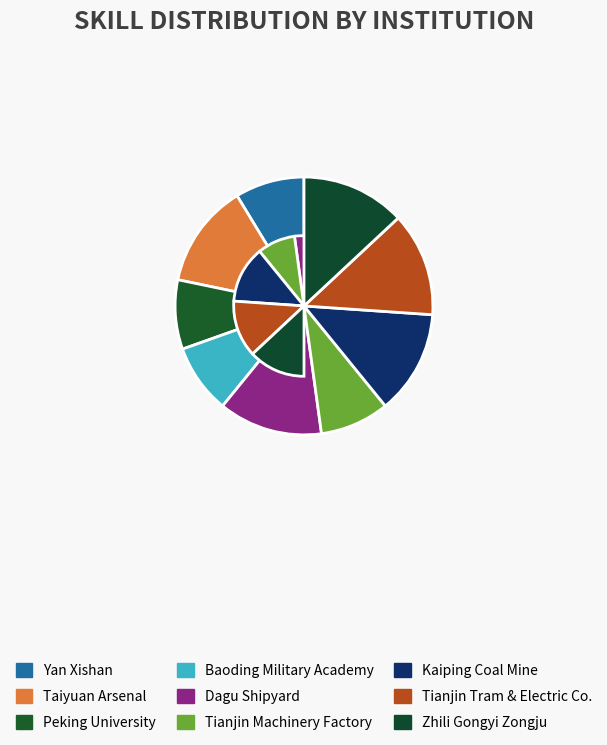

To the nearest percent, what is the difference between the Taiyuan Arsenal and Yan Xishan slice percentages?

4%